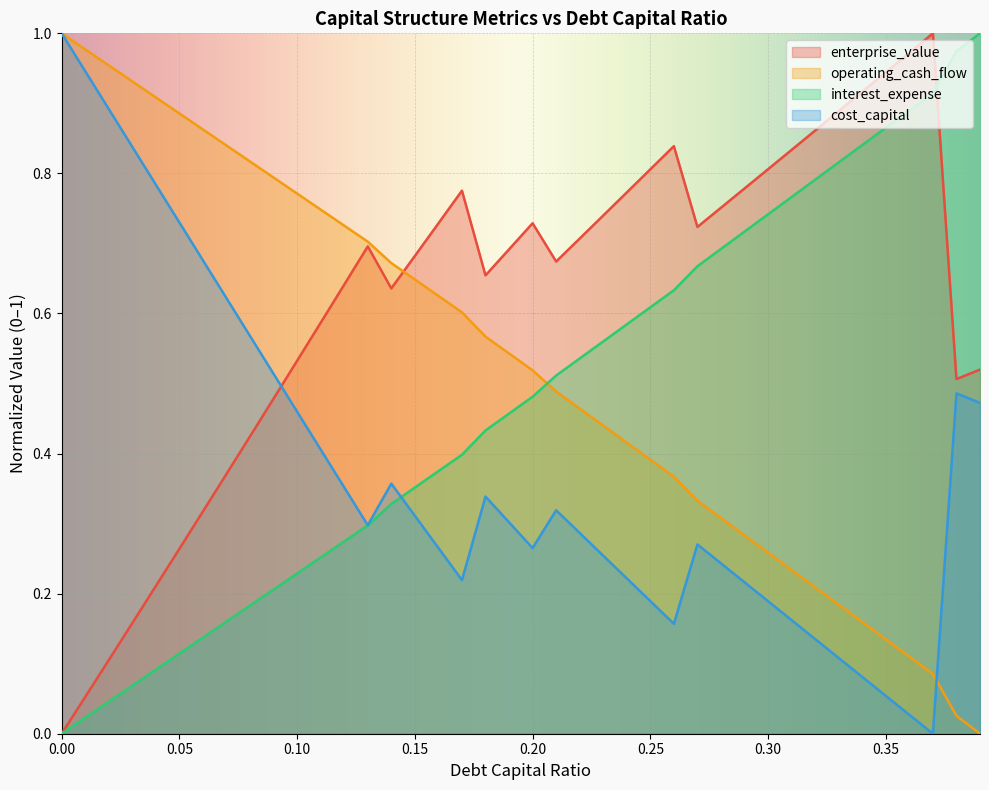

Where is the first local minimum for cost_capital?

0.13